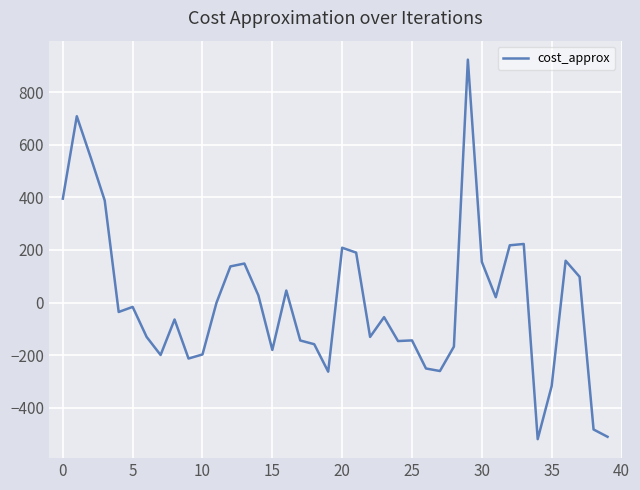

What is the greatest value displayed?

924.9